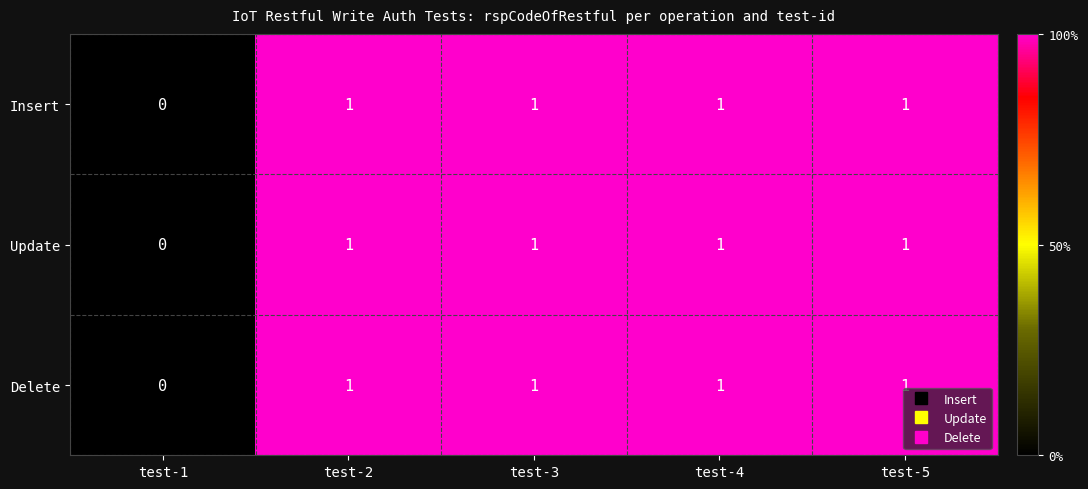

At which category does the chart reach its minimum across all series?

test-1